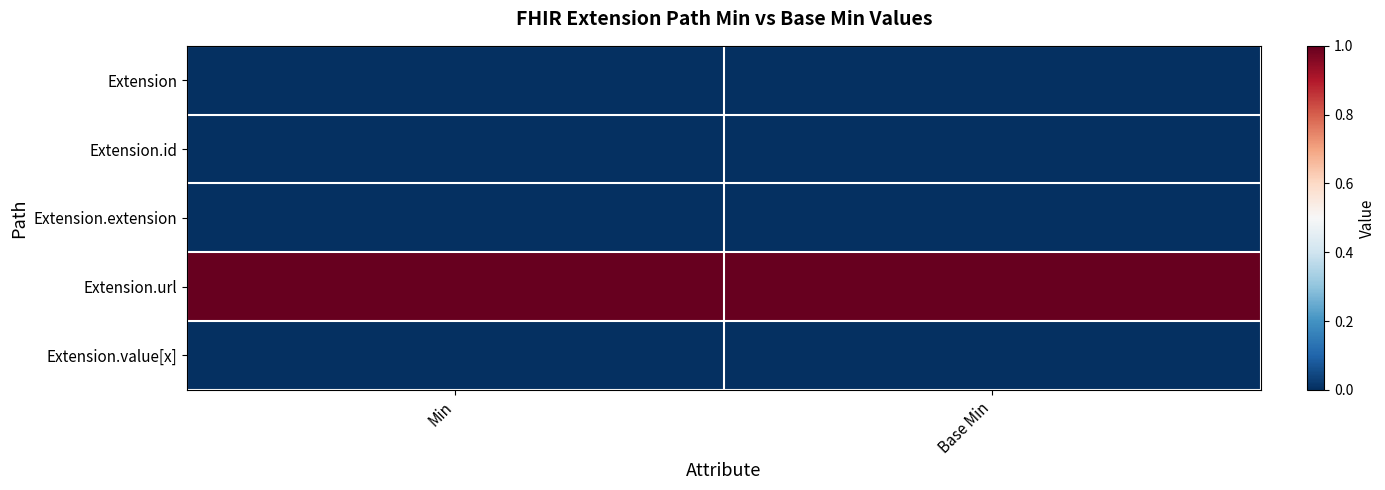

Between Min and Base Min, which is larger?

Min